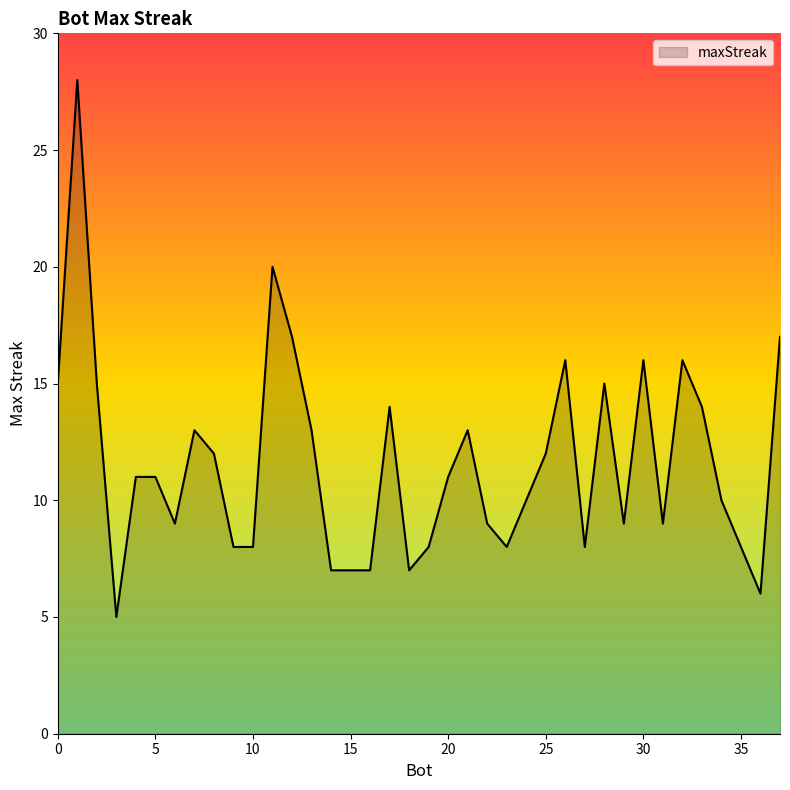

What is the minimum value shown in the chart?

5